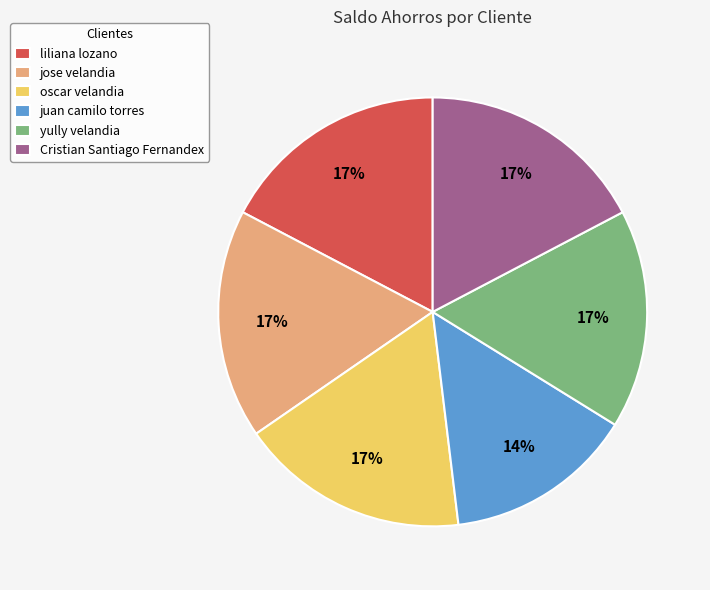

True or false: Cristian Santiago Fernandex accounts for 29% of the total.

False